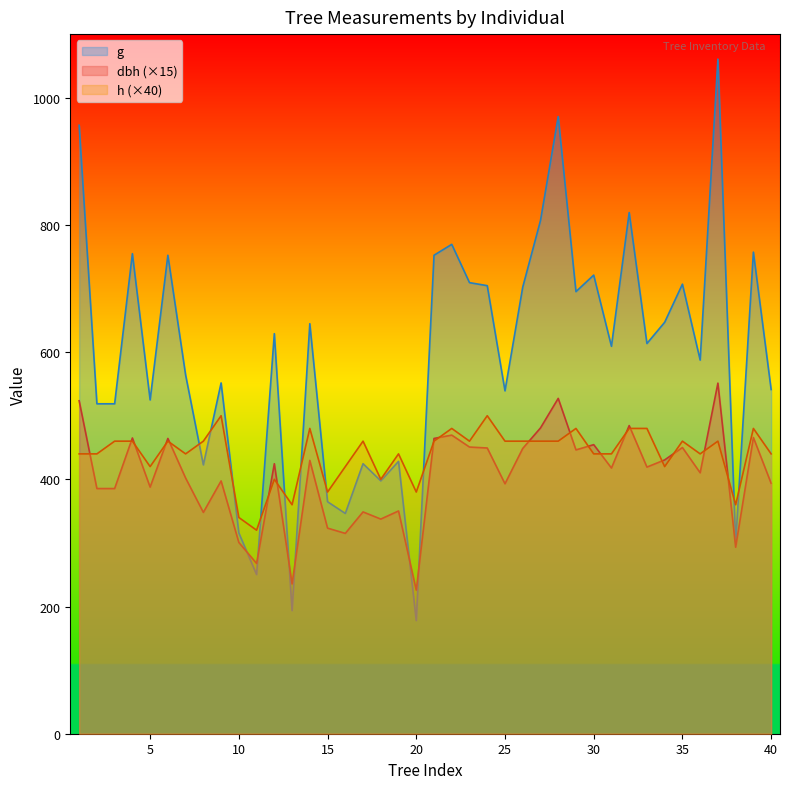

At which label does dbh reach its peak?

37